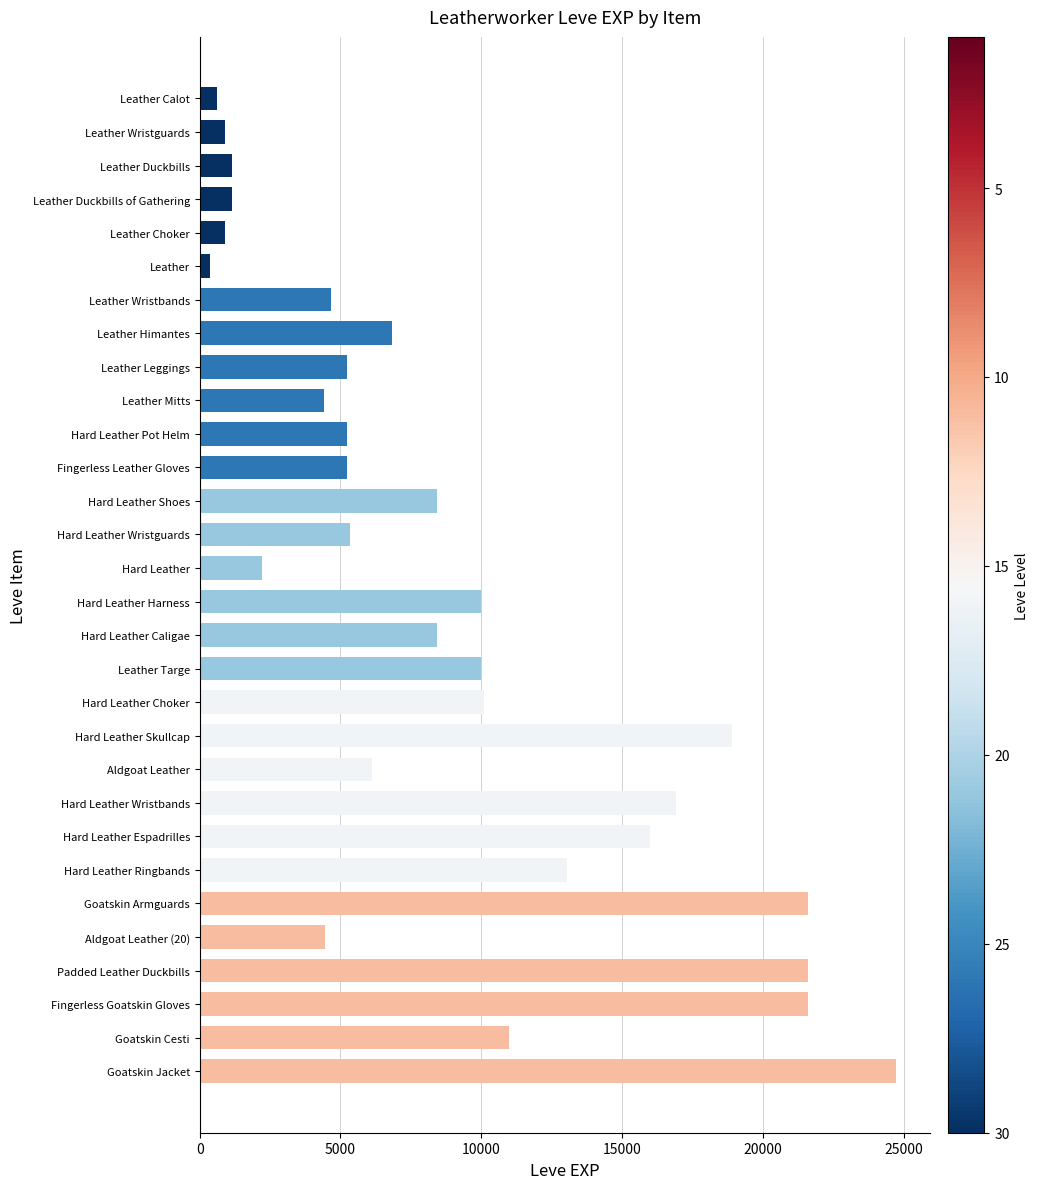

Between Hard Leather Caligae and Leather Leggings, which is larger?

Hard Leather Caligae